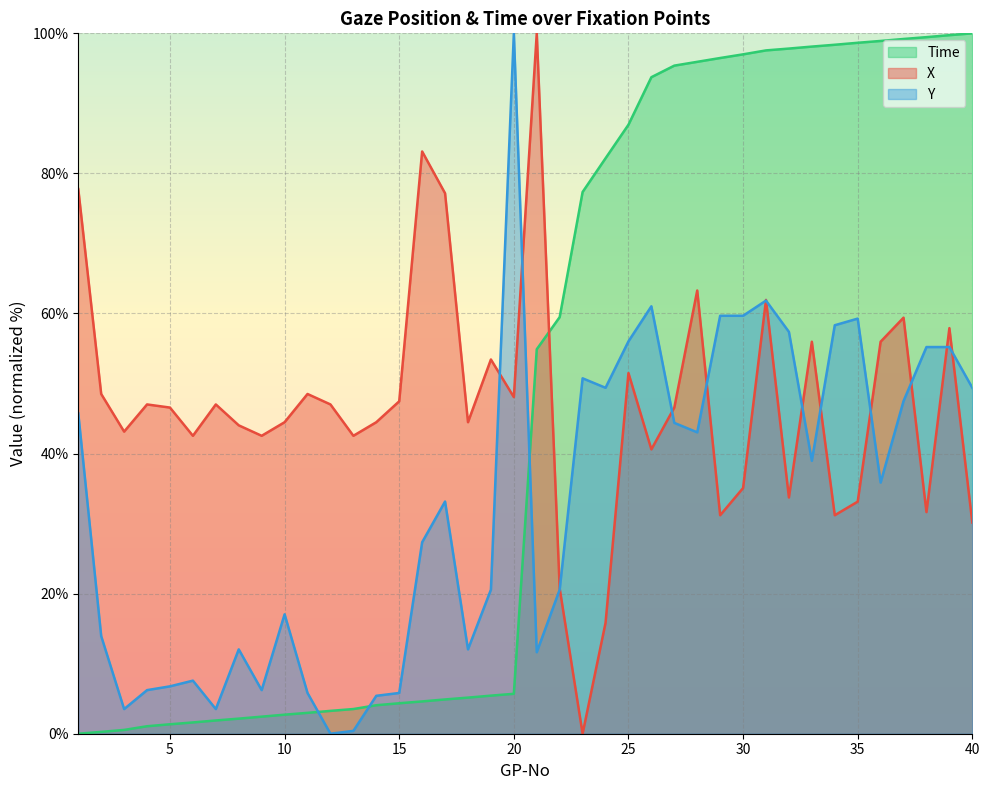

What is the total value across all series at 30?

191.7